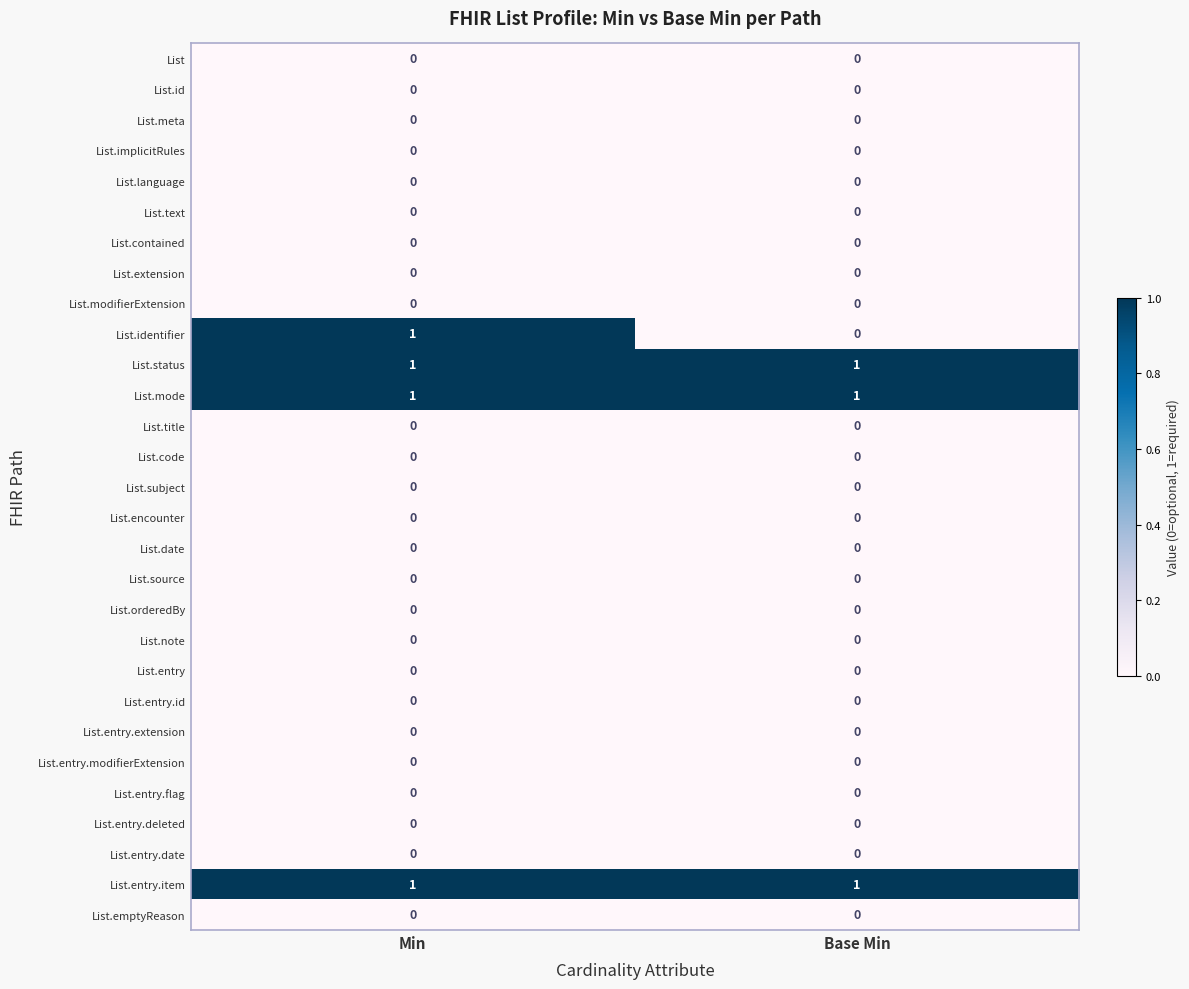

At which category is the sum across all series the highest?

Min